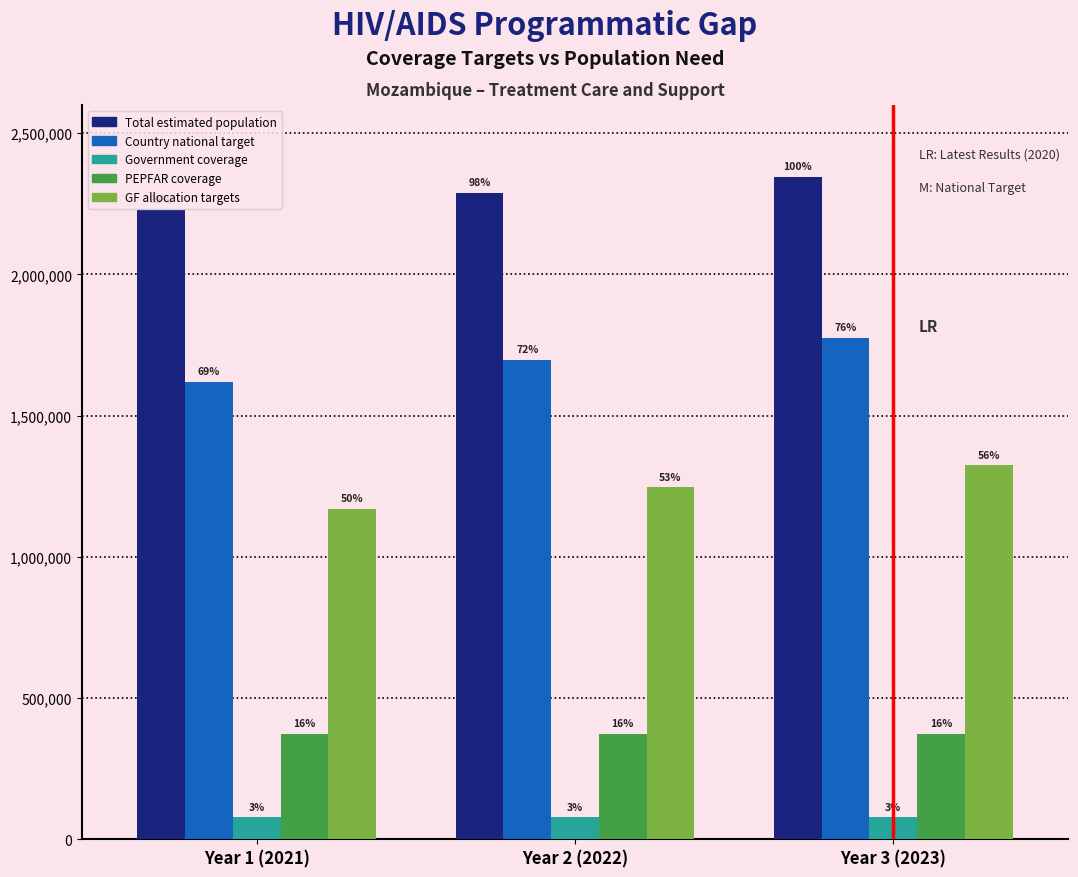

What are all the series names shown in the legend?

Total estimated population, Country national target, Government coverage, PEPFAR coverage, GF allocation targets